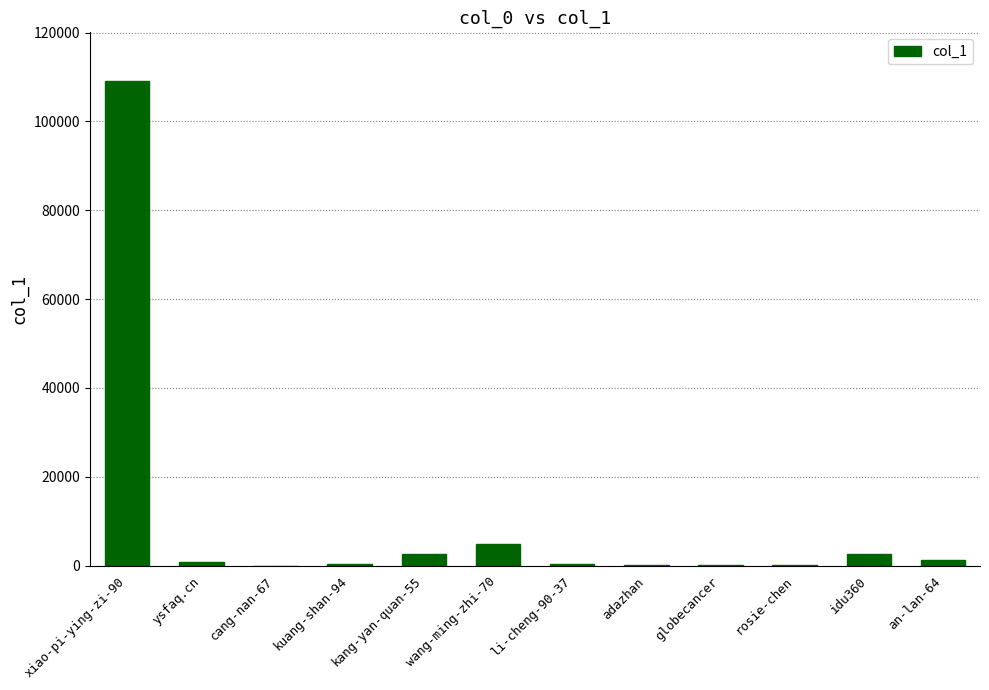

Where does the data first go above 928?

xiao-pi-ying-zi-90